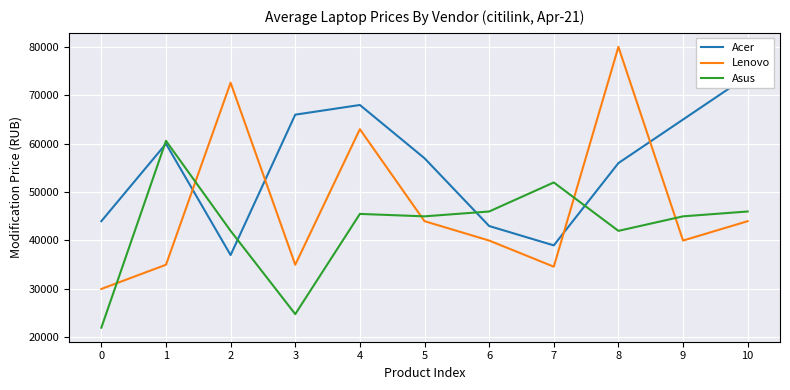

Reading right to left, what are all the values shown in this chart?

Acer: 10=73990	9=64990	8=55990	7=38990	6=42990	5=56990	4=67990	3=65990	2=36990	1=59990	0=43990
Lenovo: 10=43990	9=39990	8=79990	7=34590	6=39990	5=43990	4=62990	3=34990	2=72590	1=34990	0=29990
Asus: 10=45990	9=44990	8=41990	7=51990	6=45990	5=44990	4=45490	3=24790	2=41990	1=60590	0=21990